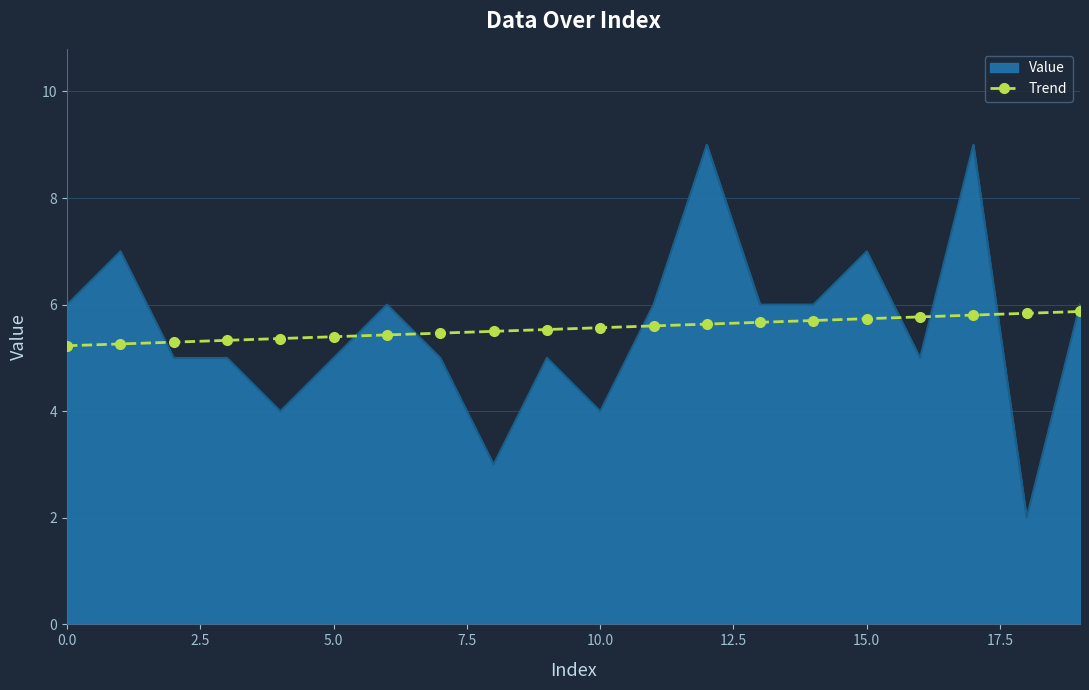

True or false: Value and Trend cross at least once.

True